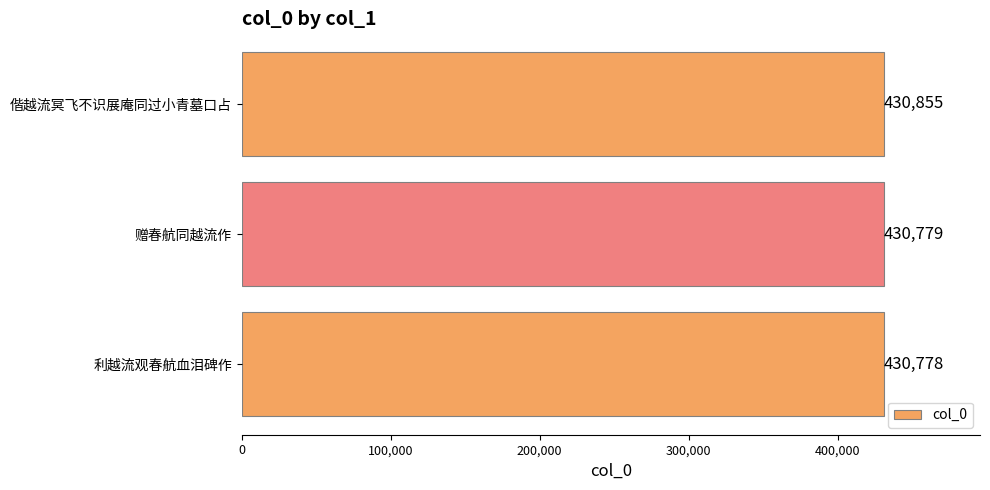

Rank the categories by value from highest to lowest.

偕越流冥飞不识展庵同过小青墓口占, 赠春航同越流作, 利越流观春航血泪碑作